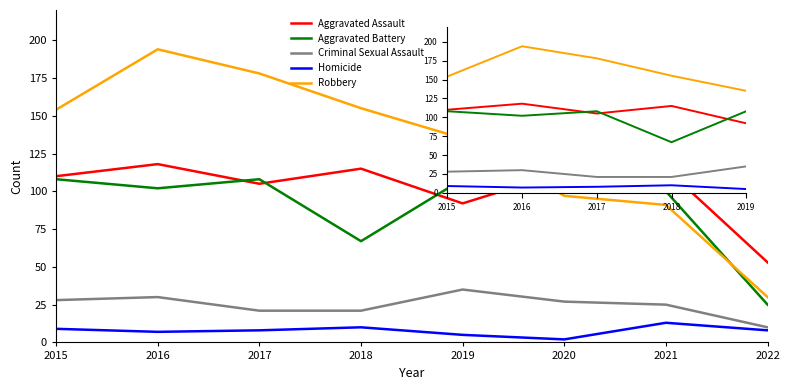

Between 2018 and 2021, which series saw the biggest shift?

Robbery